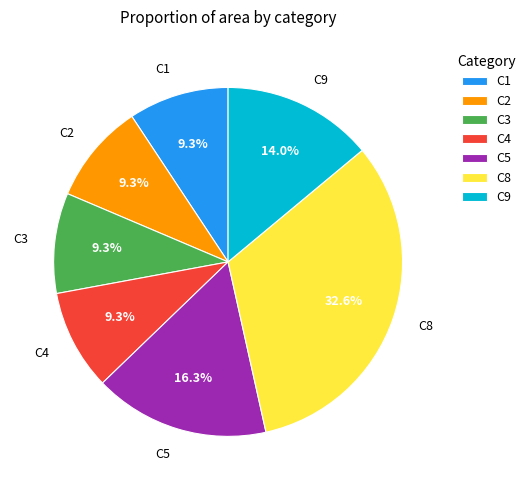

The C1 slice represents 9% of the pie. True or false?

True